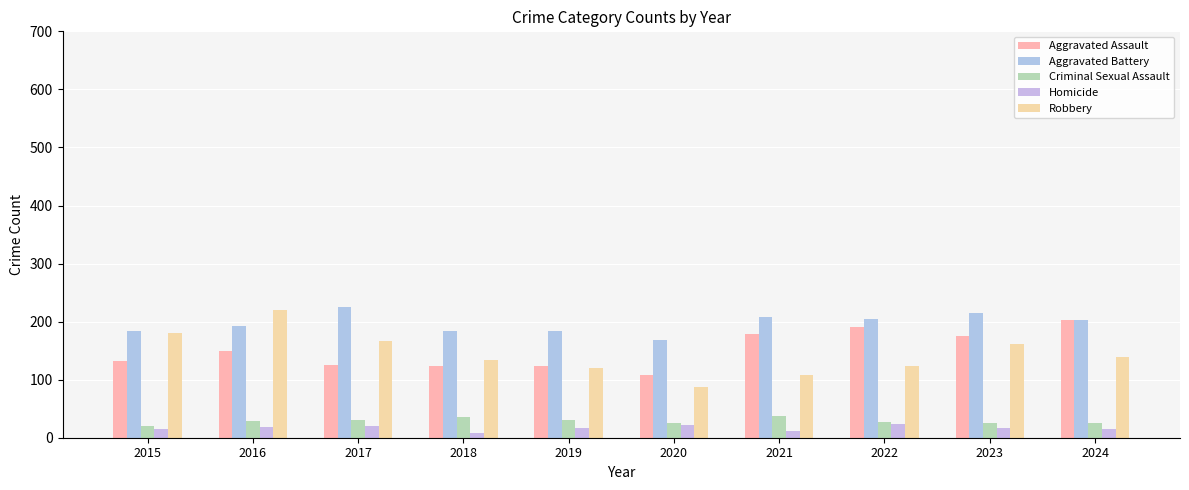

At 2020, list the series in order from smallest to largest.

Homicide, Criminal Sexual Assault, Robbery, Aggravated Assault, Aggravated Battery